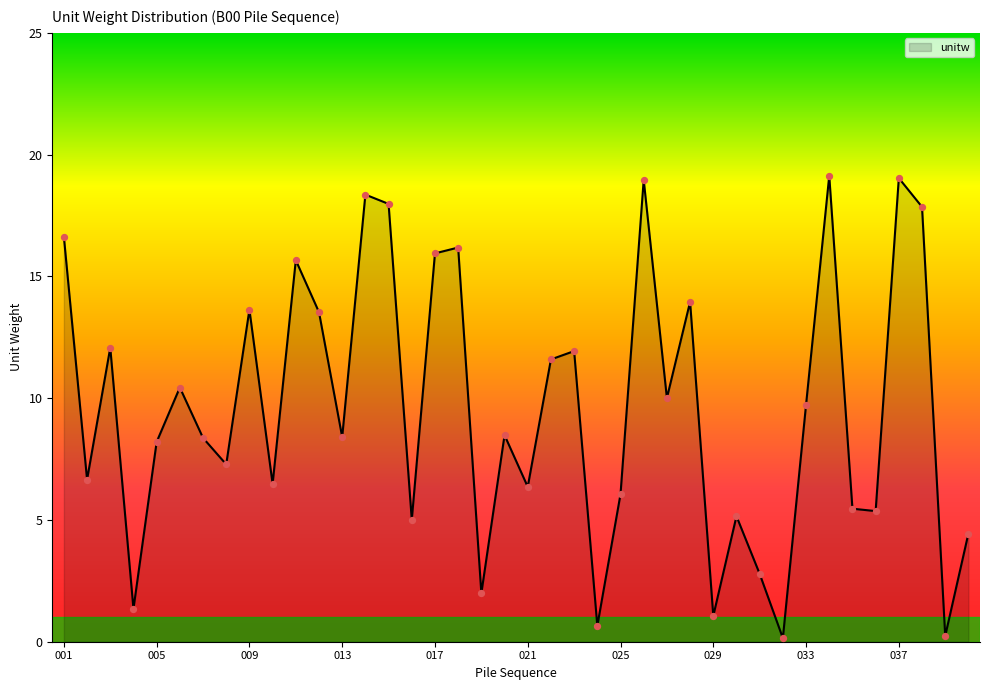

What is the difference between the maximum and minimum values?

19.0